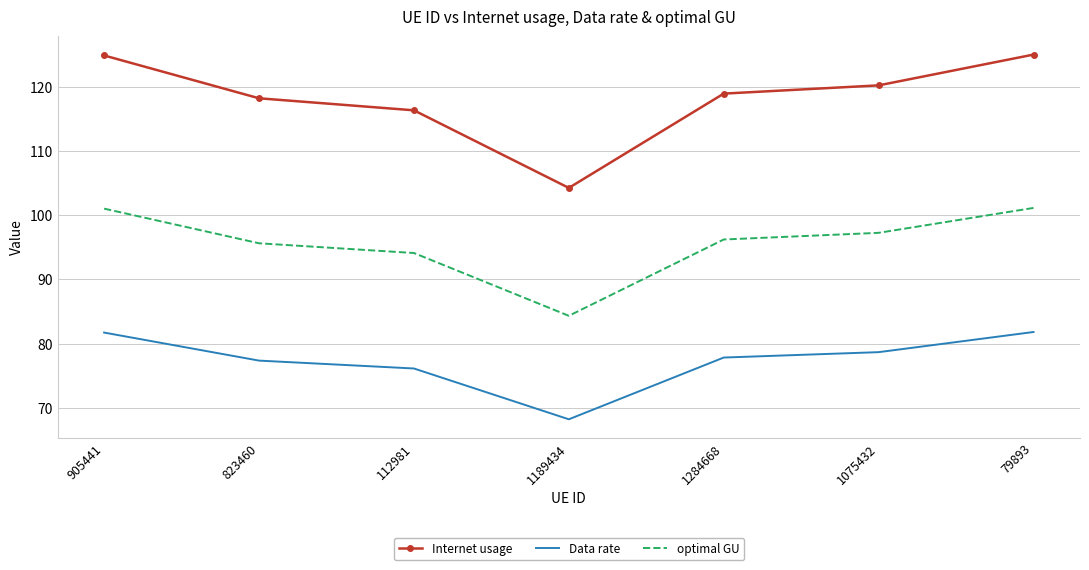

Is the value of optimal GU at 112981 greater than the value of Internet usage at 1189434?

No